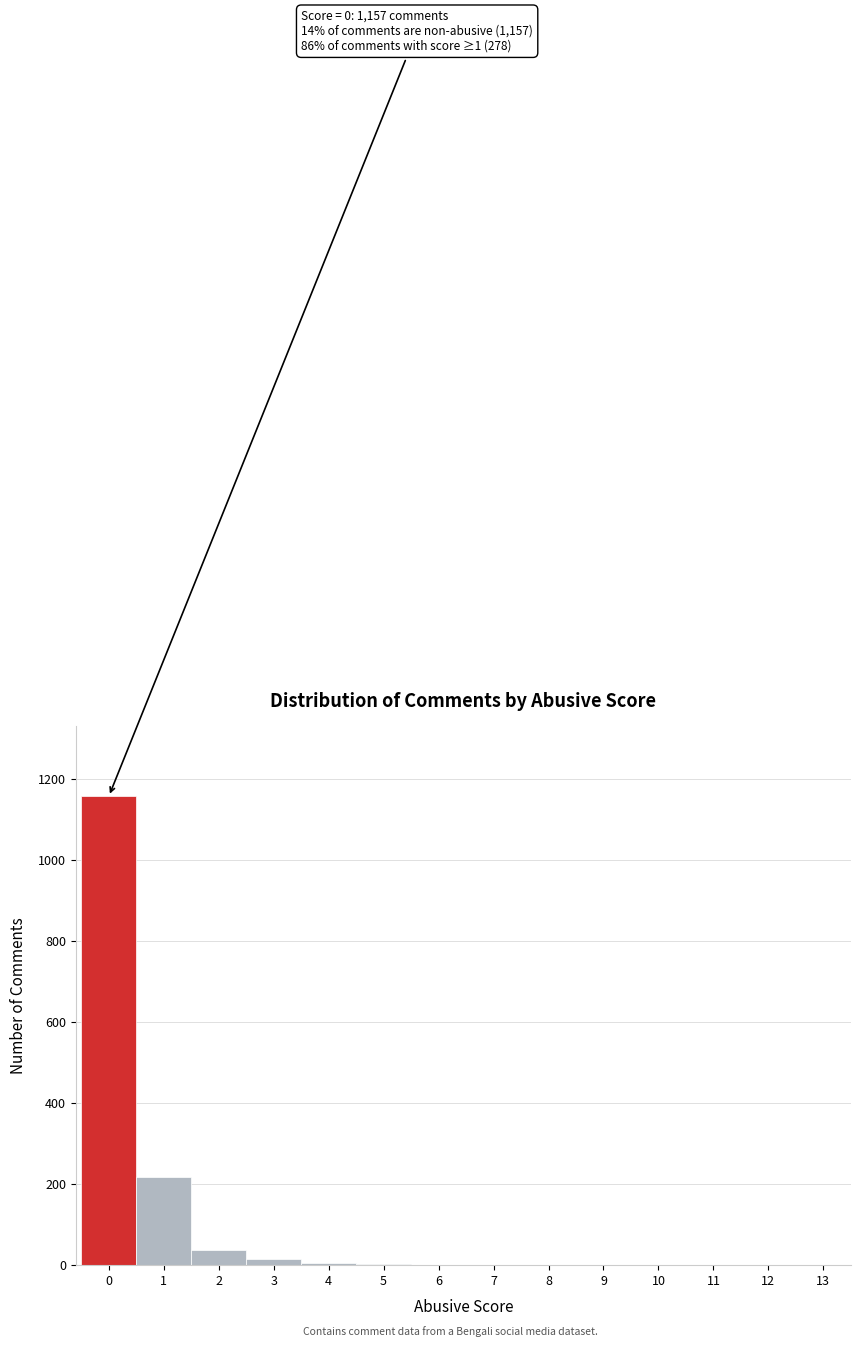

The value at 8 is 0. True or false?

True